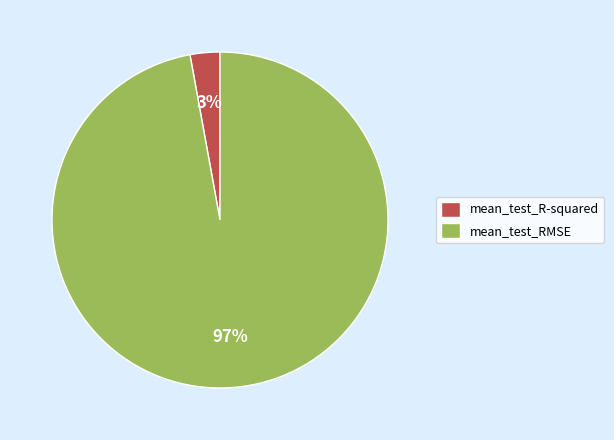

To the nearest percent, what is the average slice percentage?

50%